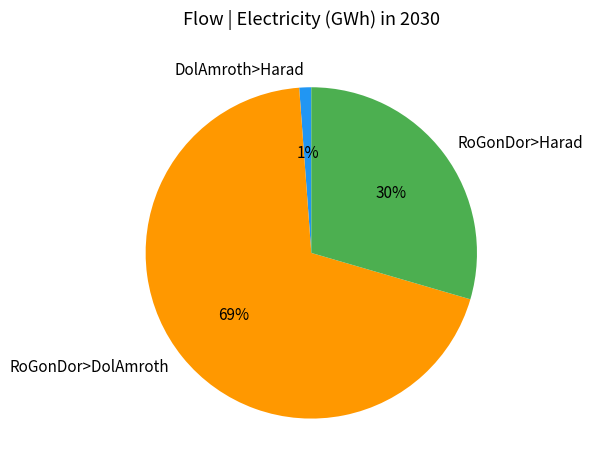

How many slices are in this pie chart?

3